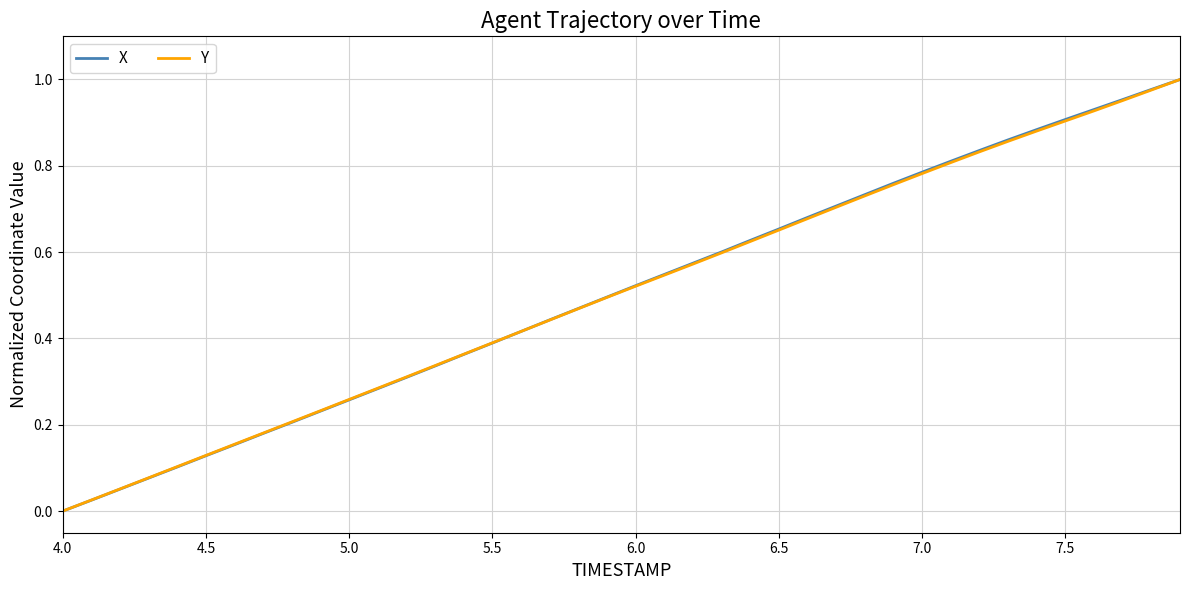

What is the maximum value shown in the chart?

1.0